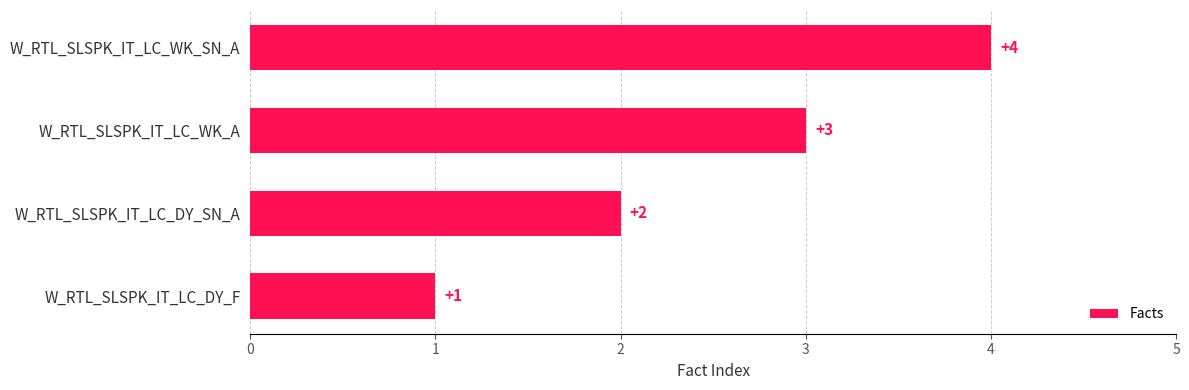

What is the difference between the maximum and minimum values?

3